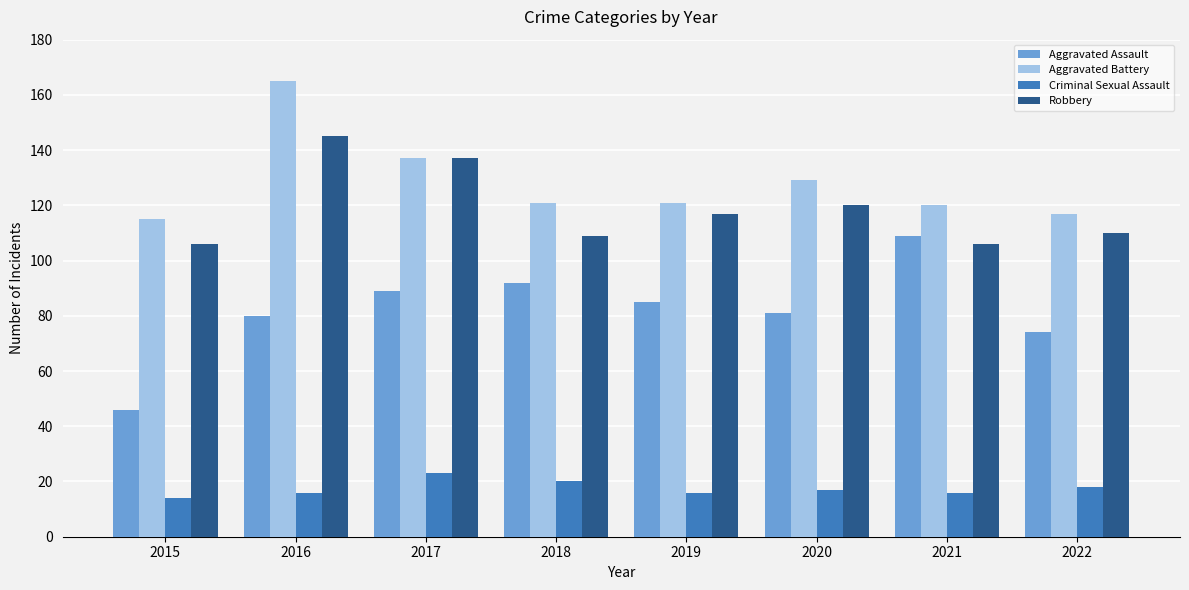

Which category has the lowest value in the Aggravated Assault series?

2015